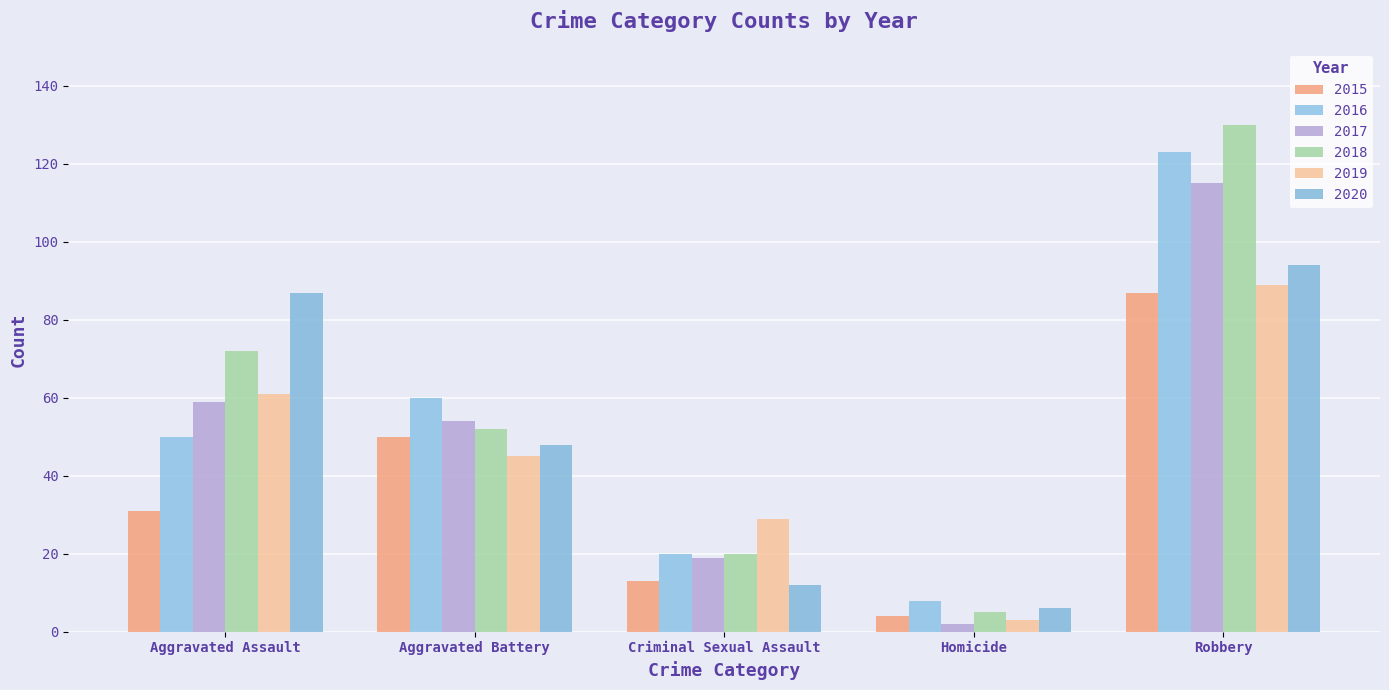

How many data points in 2020 are less than 48?

2